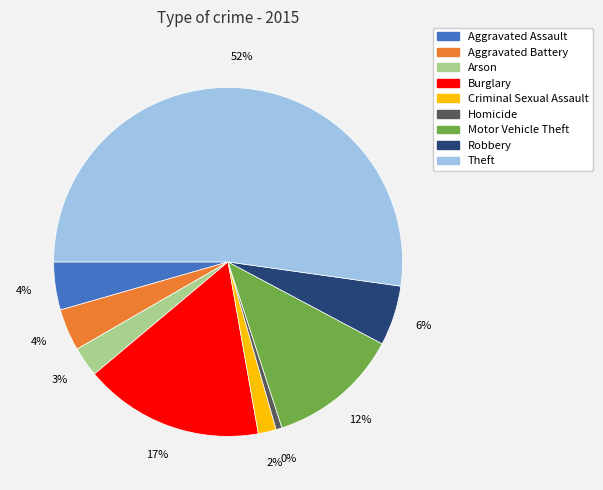

Count the number of slices in the pie.

9